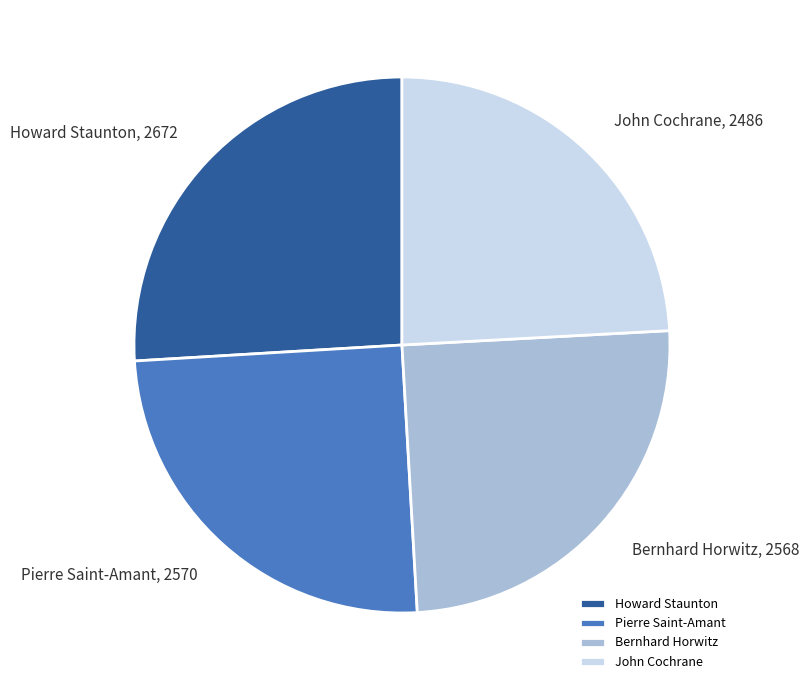

What is the smallest slice in the pie chart?

John Cochrane